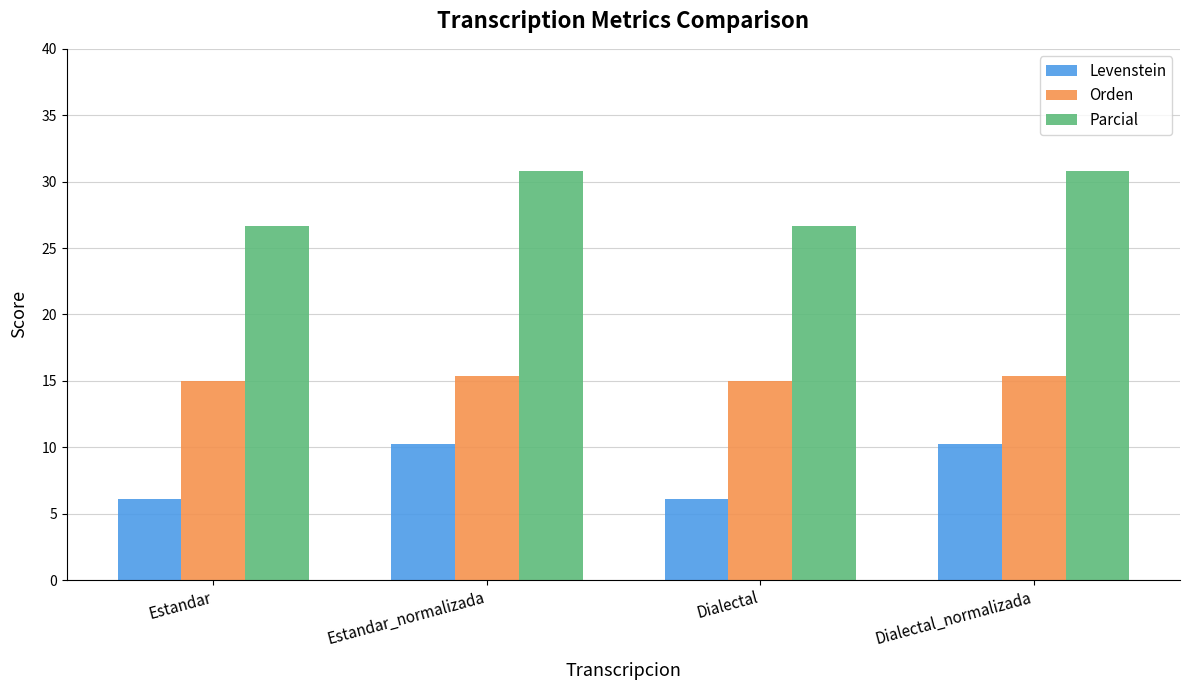

What are all the series names shown in the legend?

Levenstein, Orden, Parcial